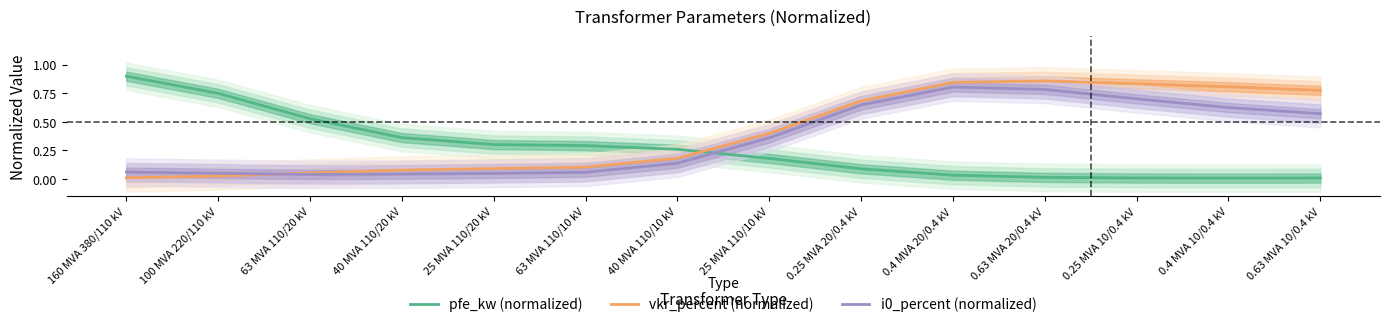

Rank the series by their average value, from highest to lowest.

vkr_percent (normalized), i0_percent (normalized), pfe_kw (normalized)